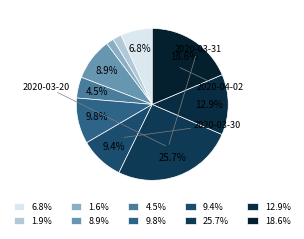

What is the smallest slice in the pie chart?

2020-03-24